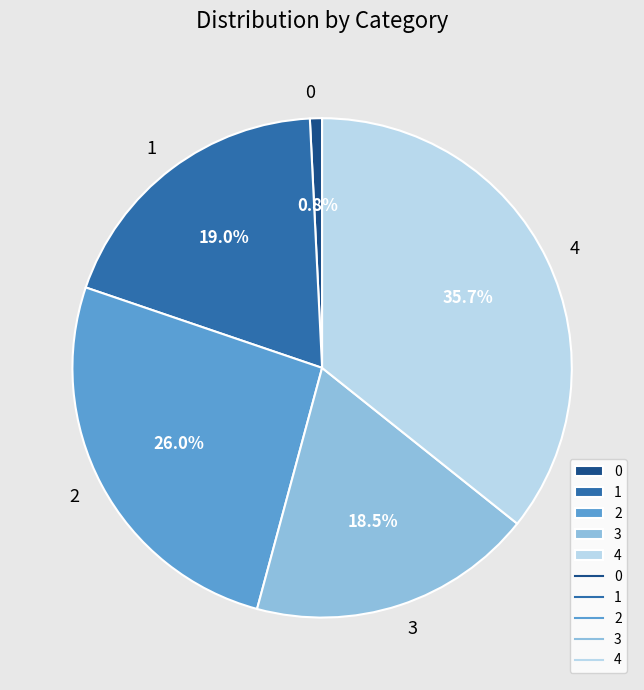

To the nearest percent, what percentage of the pie is 1?

19%